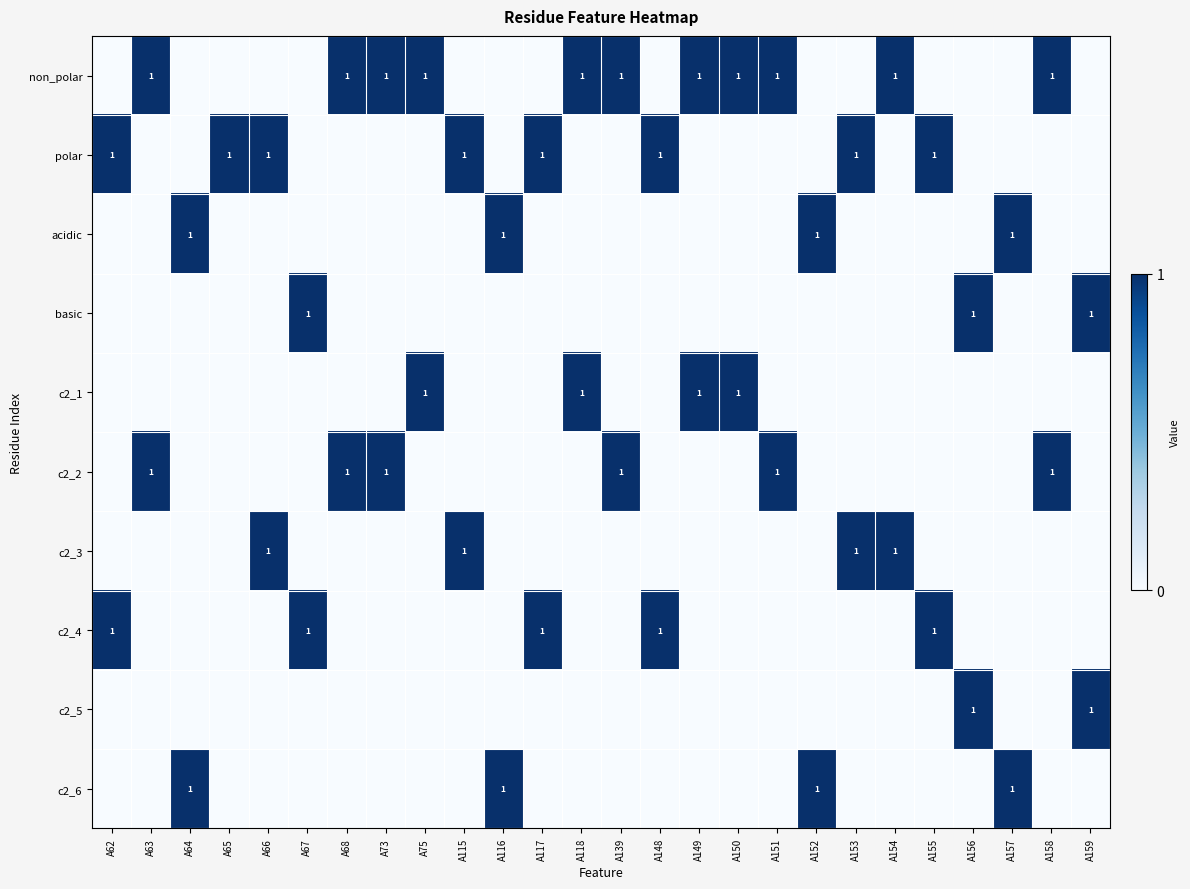

What is the sum of all c2_4 values?

5